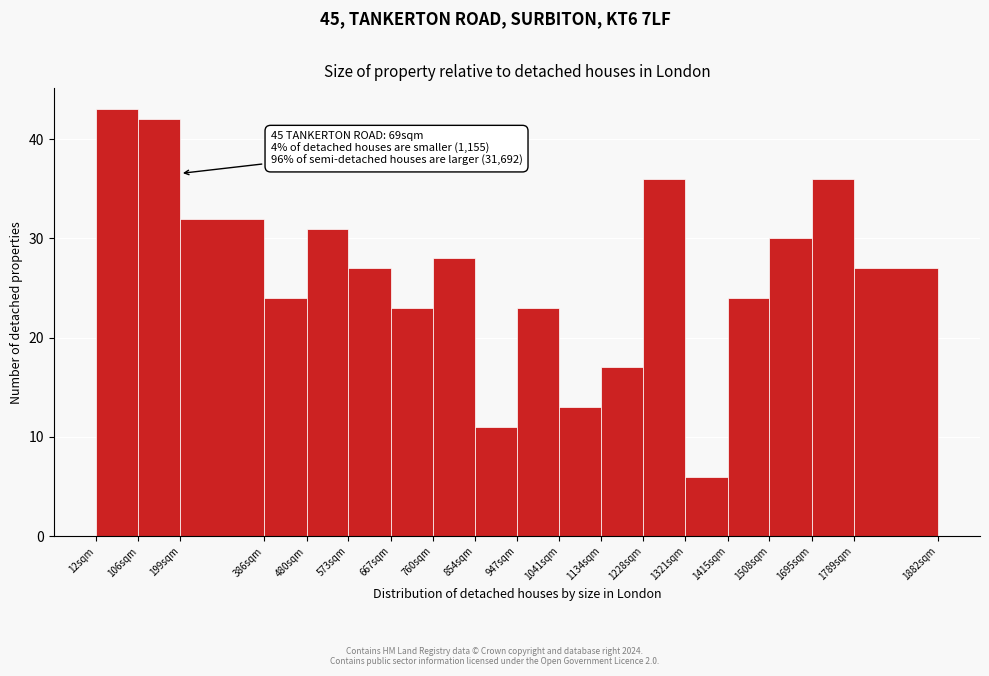

Reading right to left, what are all the values shown in this chart?

1789sqm=27	1695sqm=36	1508sqm=30	1415sqm=24	1321sqm=6	1228sqm=36	1134sqm=17	1041sqm=13	947sqm=23	854sqm=11	760sqm=28	667sqm=23	573sqm=27	480sqm=31	386sqm=24	199sqm=32	106sqm=42	12sqm=43